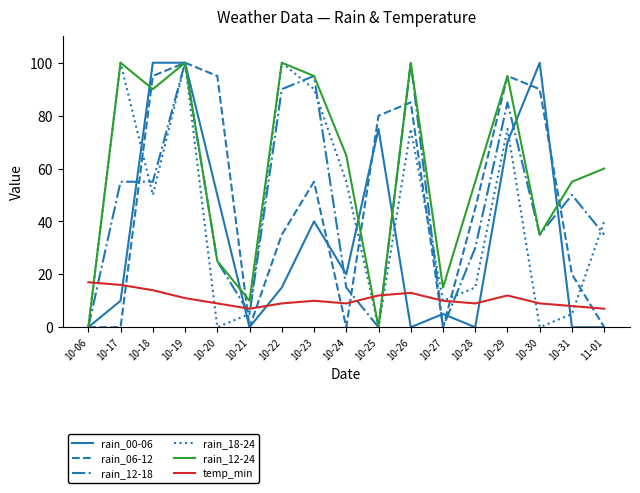

What is the average value of the temp_min series?

11